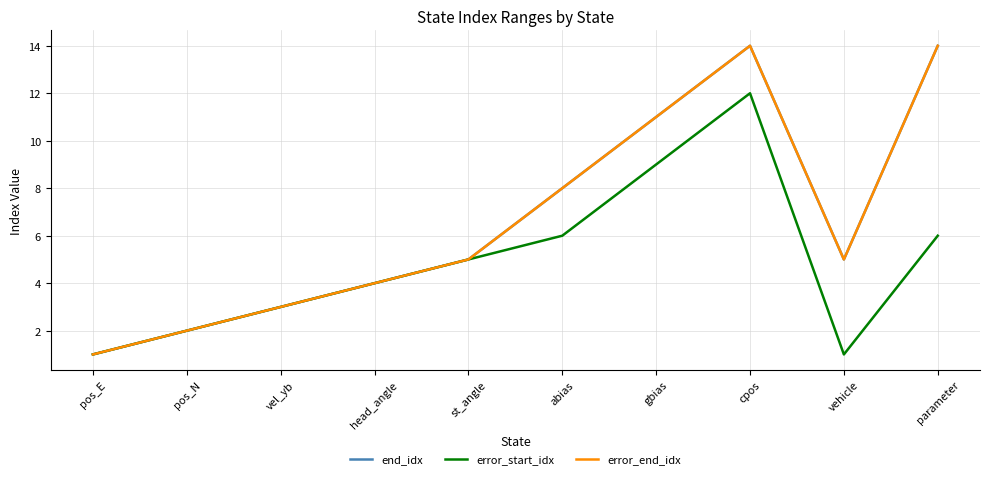

Does the chart display data point markers on the line(s)?

No